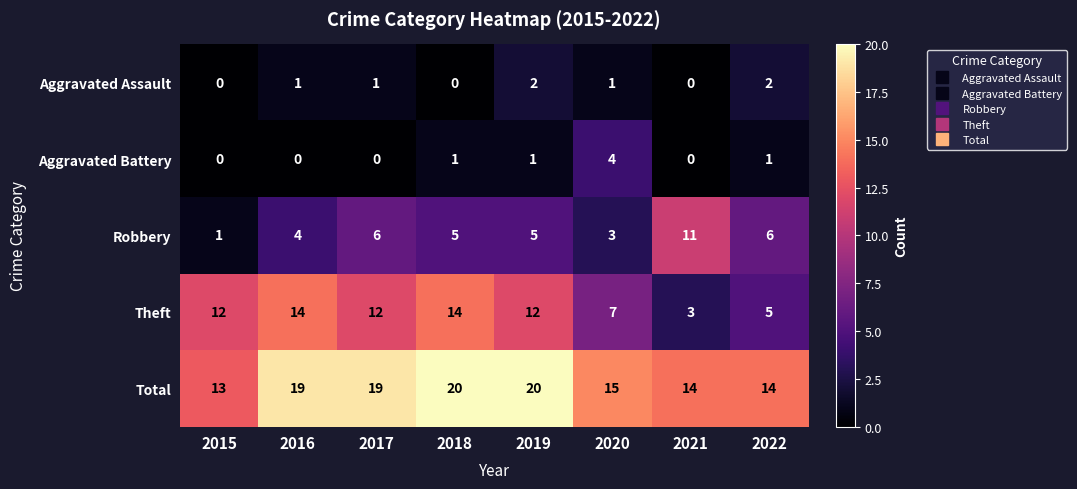

What is the total value across all series at 2017?

38